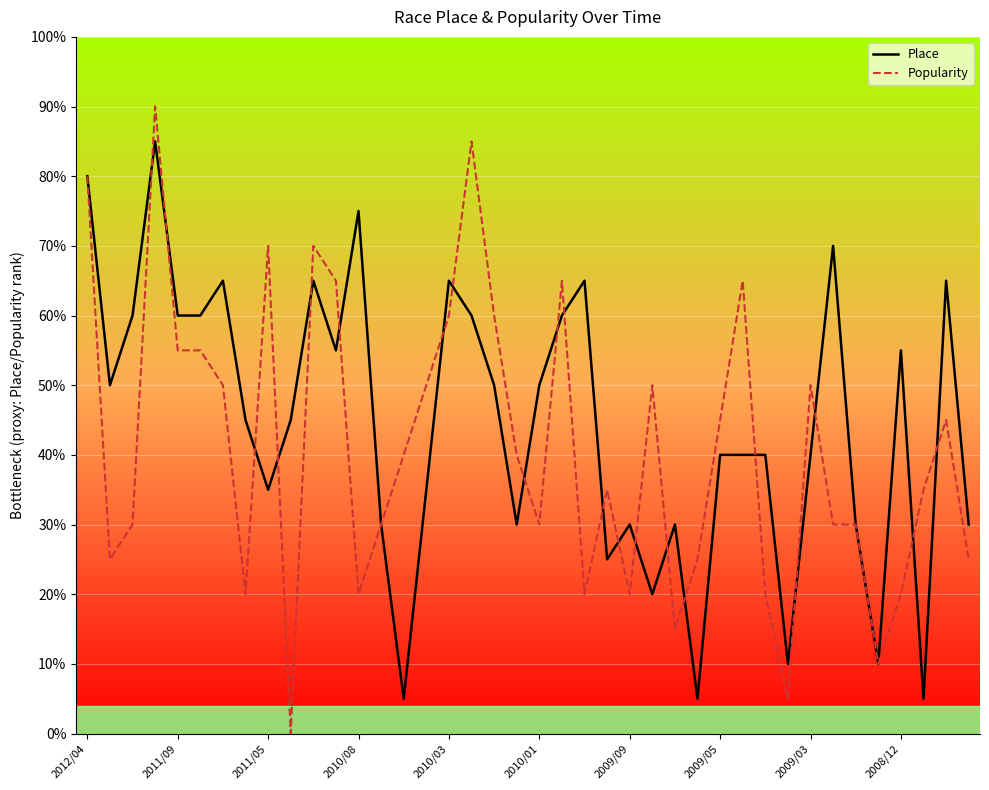

Which series has the largest total across all categories?

Place